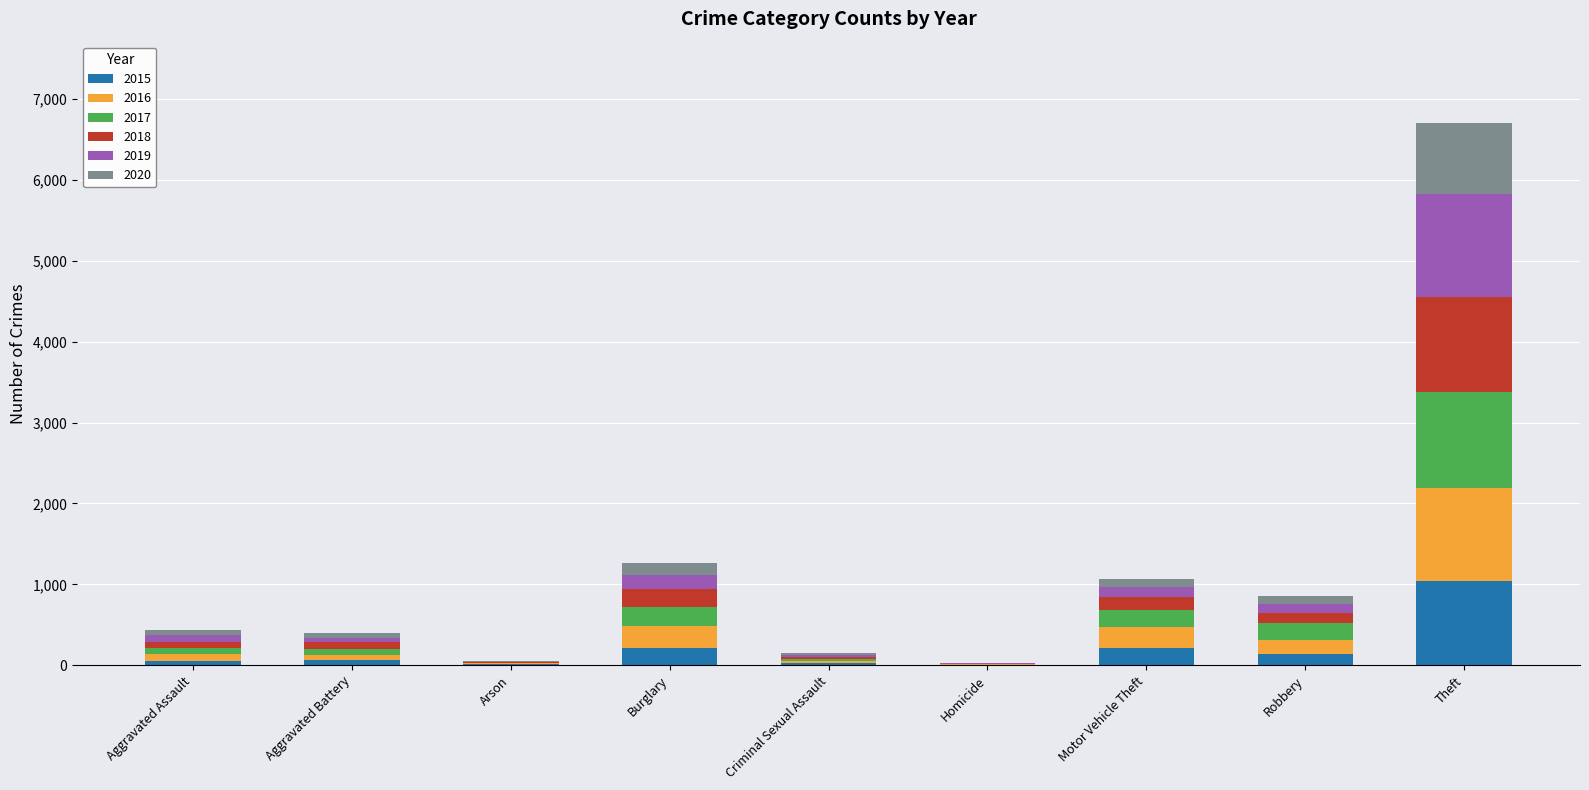

Which category has the highest value in the 2015 series?

Theft